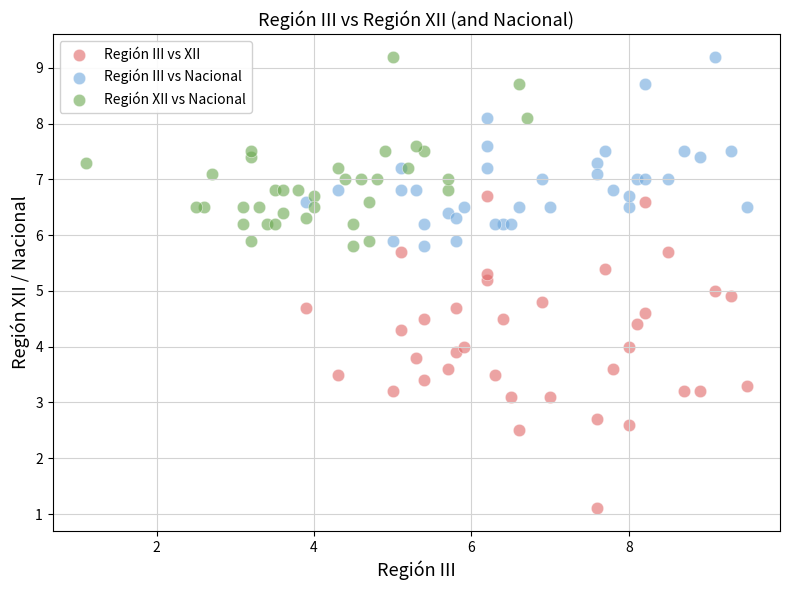

Which series contains the lowest Y value?

Región III vs XII